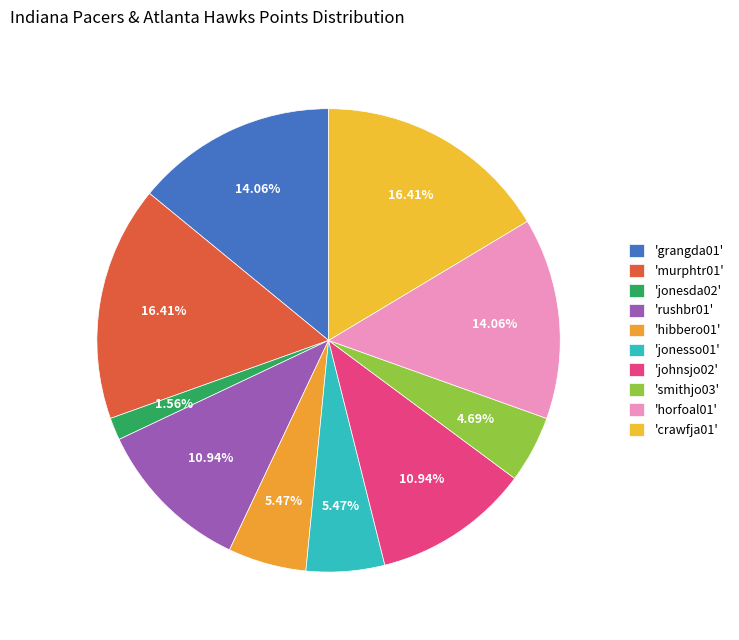

How many segments does this pie chart have?

10